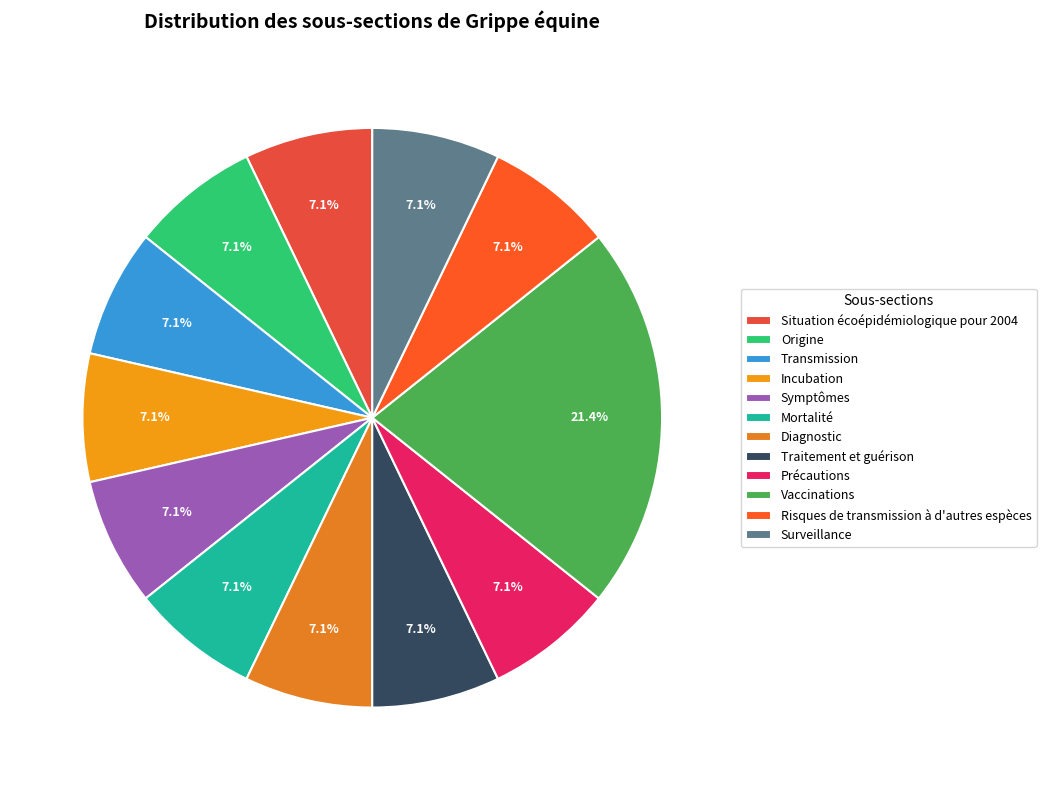

What is the smallest slice in the pie chart?

Situation écoépidémiologique pour 2004